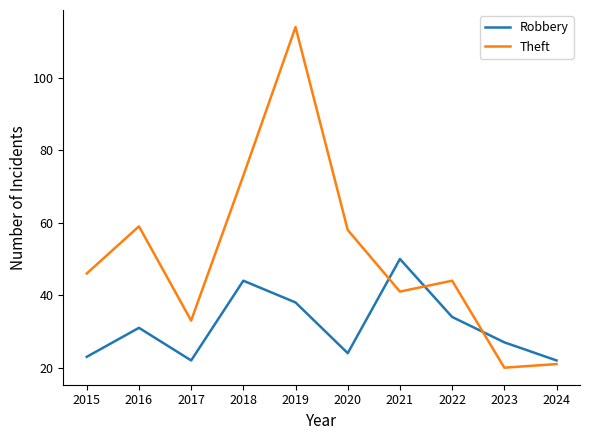

What is the minimum value shown in the chart?

20